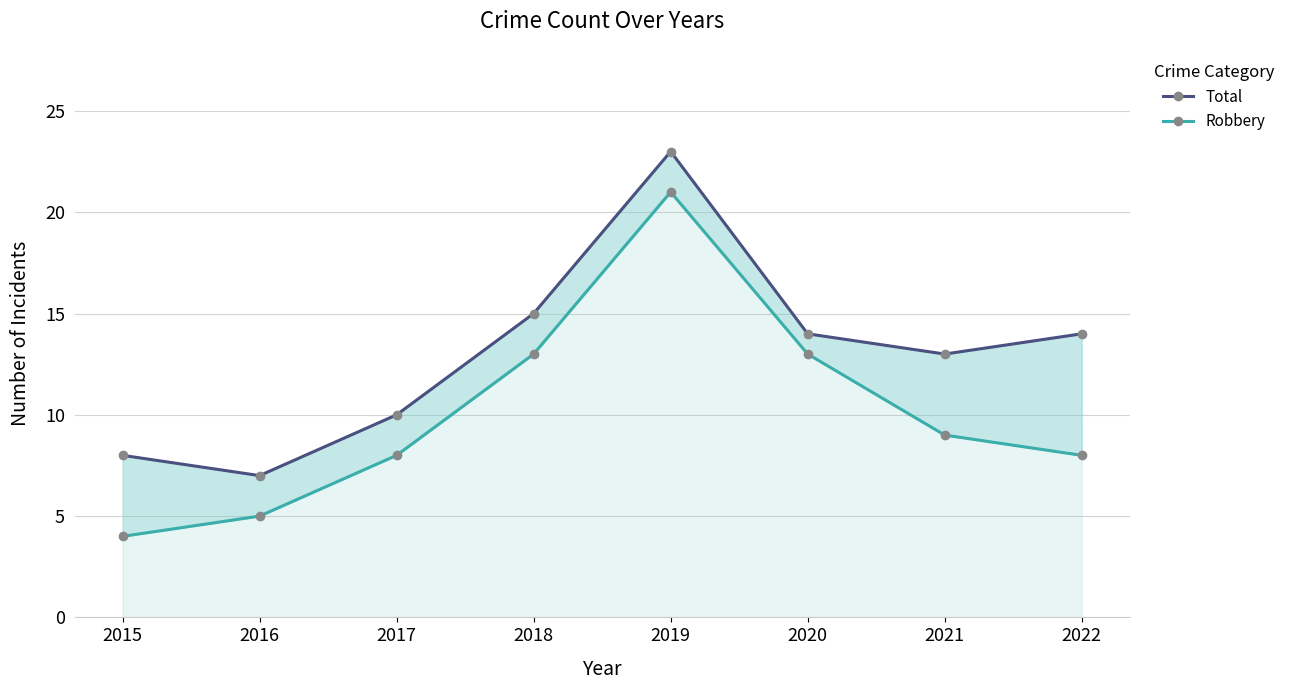

Which has a higher value, 2021 or 2018?

2018